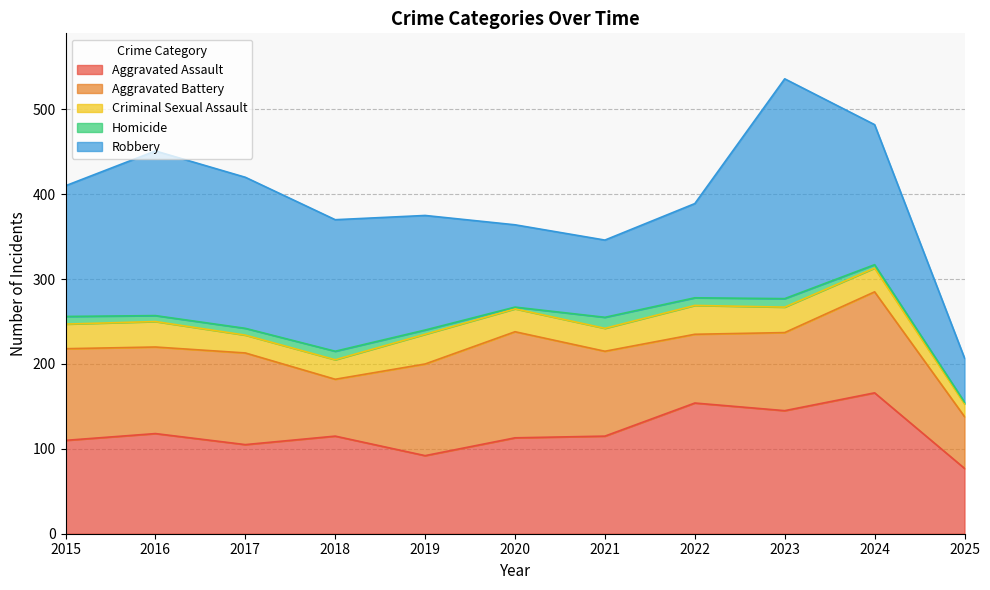

How many values in the Robbery series exceed 154?

5